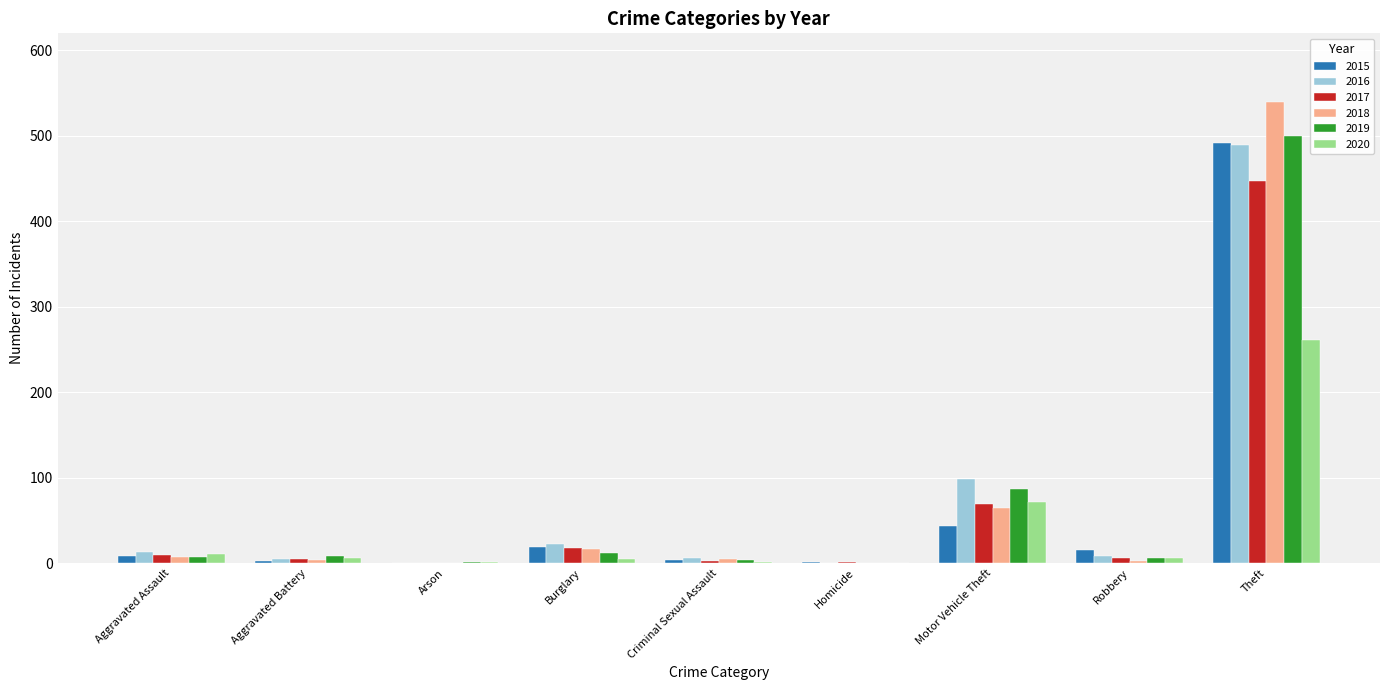

What is the approximate value of 2017 at Motor Vehicle Theft, to the nearest 50?

50